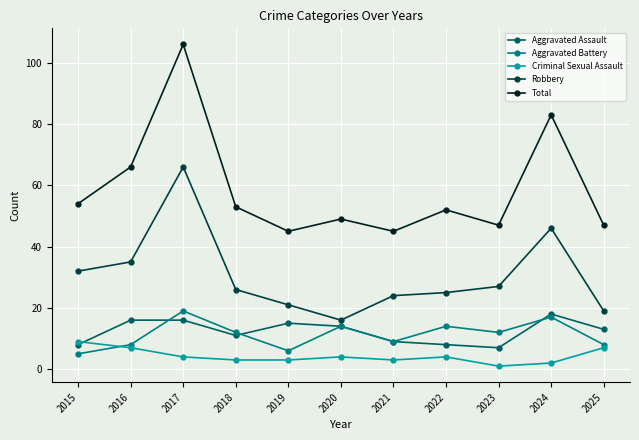

What is the difference between the Criminal Sexual Assault values at 2020 and 2016?

3